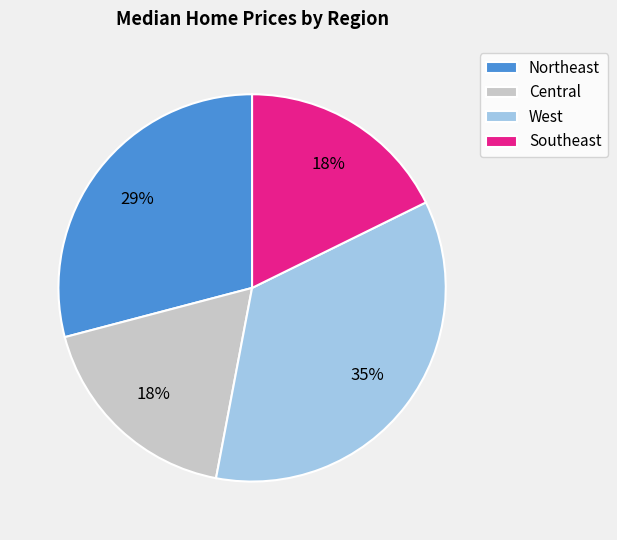

Count the number of slices in the pie.

4